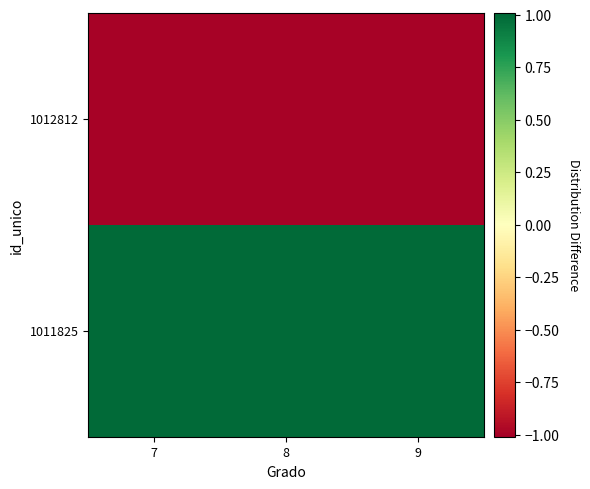

At how many categories does at least one series exceed 0?

3